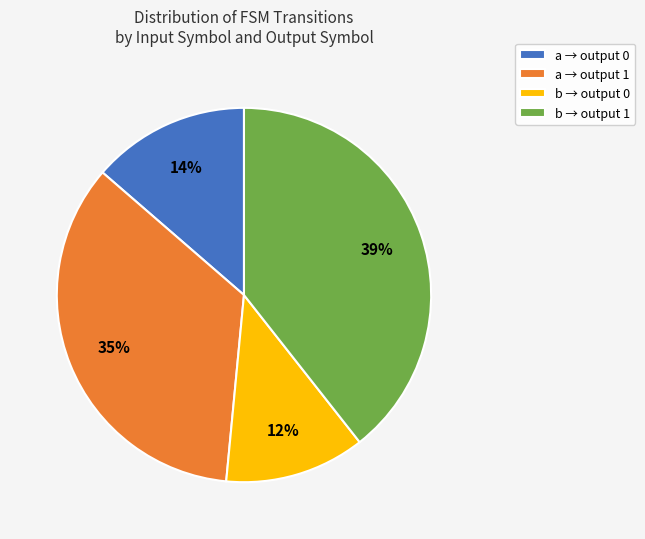

Count the number of slices in the pie.

4